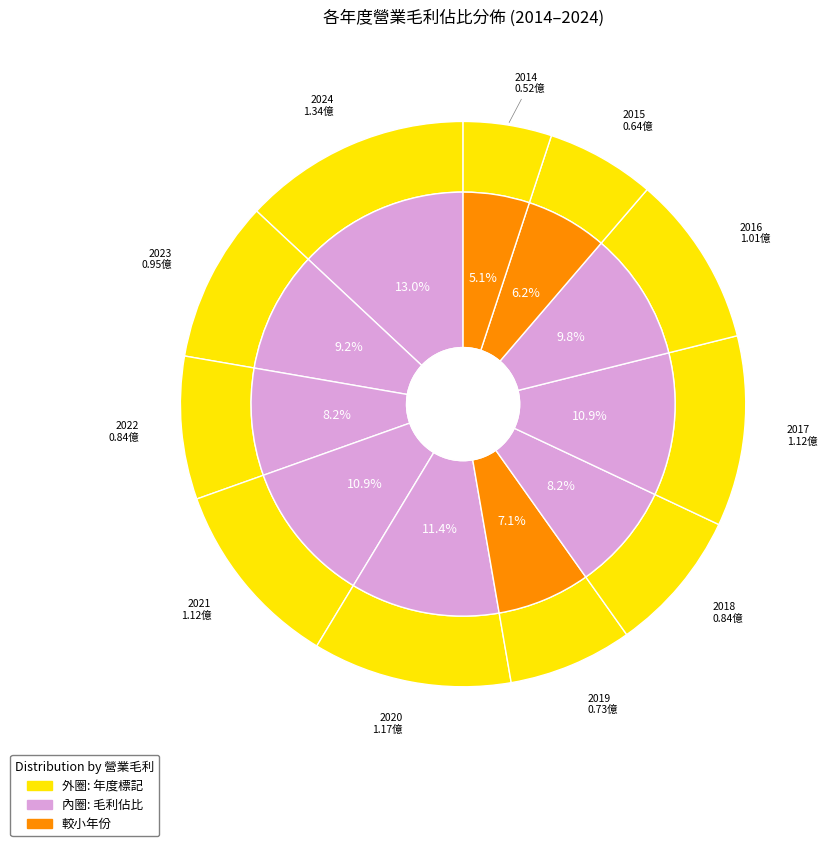

The 2020 slice represents 11% of the pie. True or false?

True